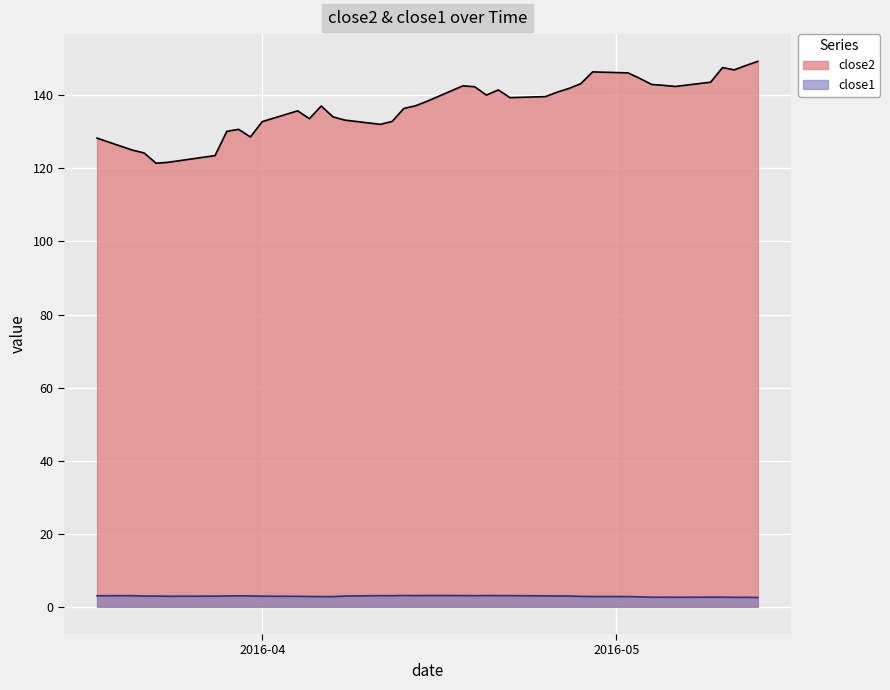

List the series in order of their overall mean, highest first.

close2, close1